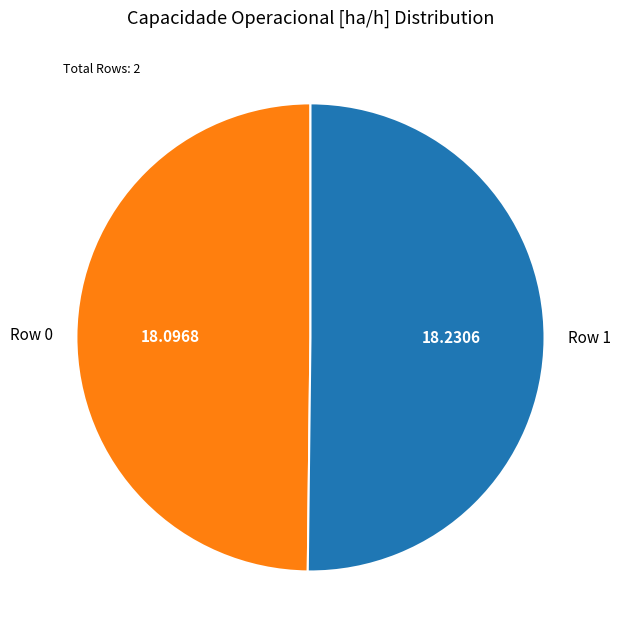

Do Row 0 and Row 1 together represent more than half of the pie?

Yes